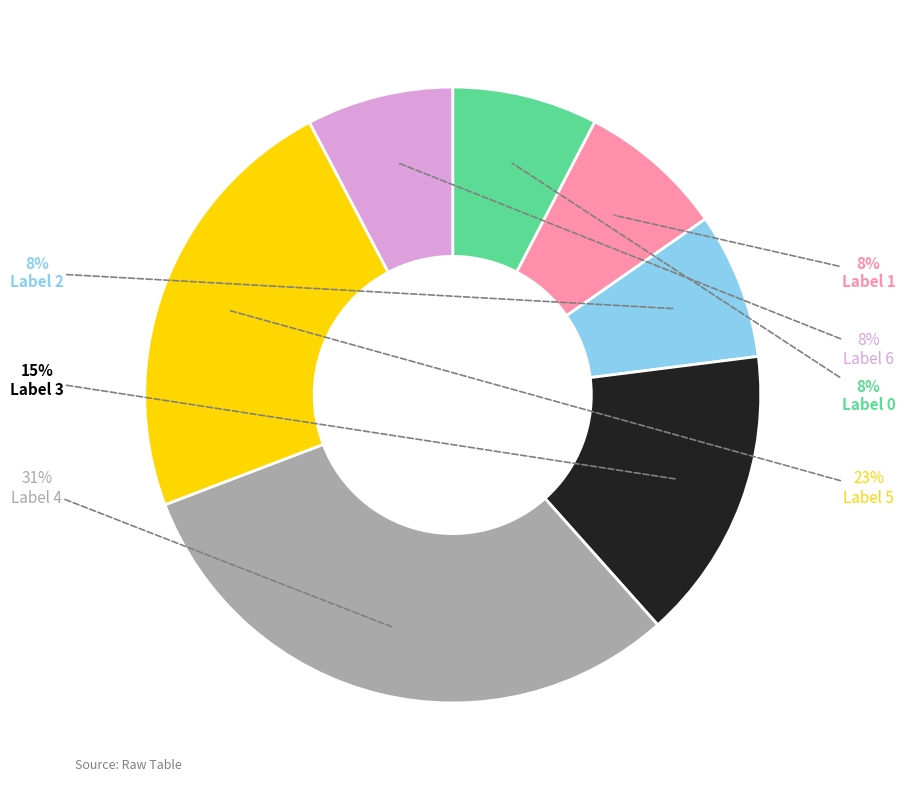

Does any single category account for the majority?

No